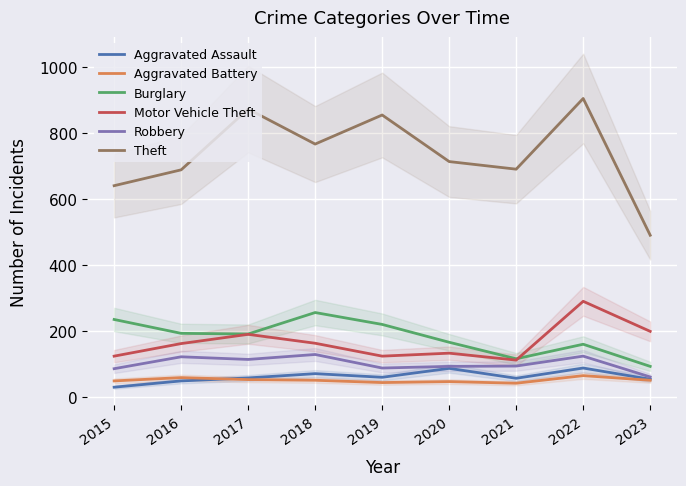

Which has a higher value, 2023 or 2016?

2023